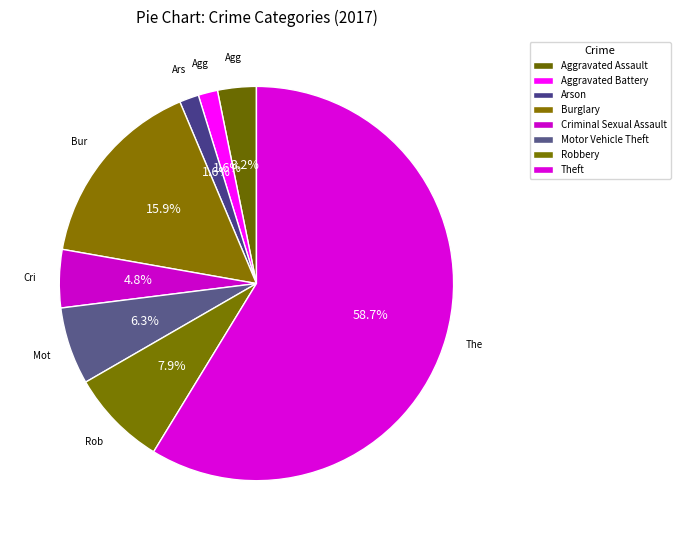

How many segments does this pie chart have?

8